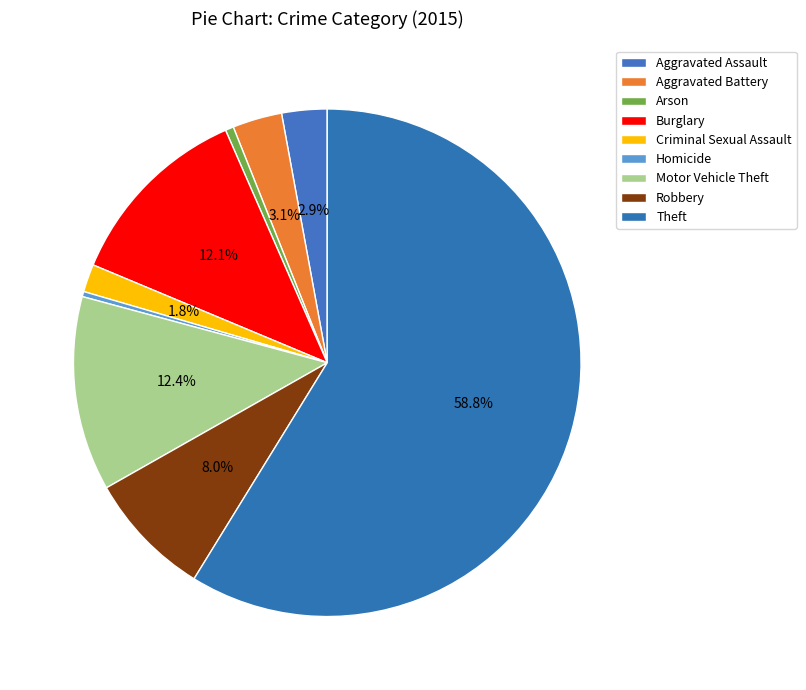

How much of the chart is everything except Burglary?

87.9%